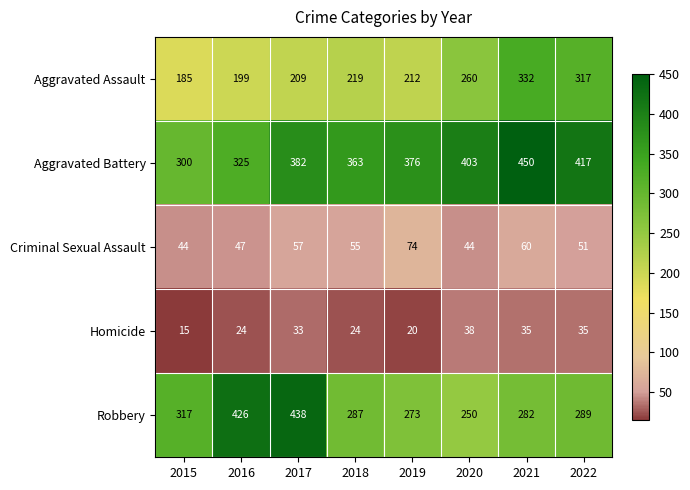

At how many categories does at least one series exceed 208?

8